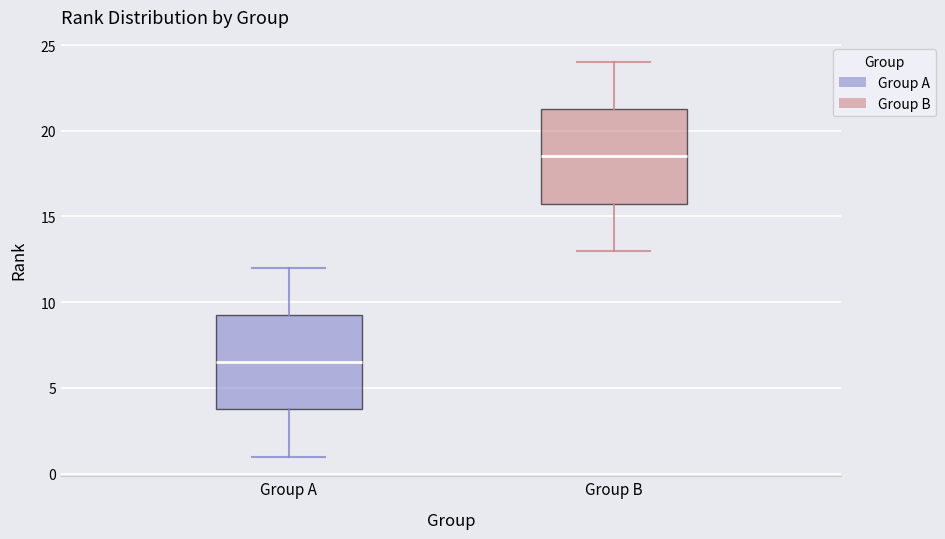

Reading left to right, read every box against the y-axis: the position of its median line, the range the box covers, and the ends of its whiskers. The values are not printed on the chart, so give them approximately, as read against the axis.

Group A: median 6.5, box 4.0 to 9.5, whiskers 1.0 to 12.0
Group B: median 18.5, box 16.0 to 21.5, whiskers 13.0 to 24.0